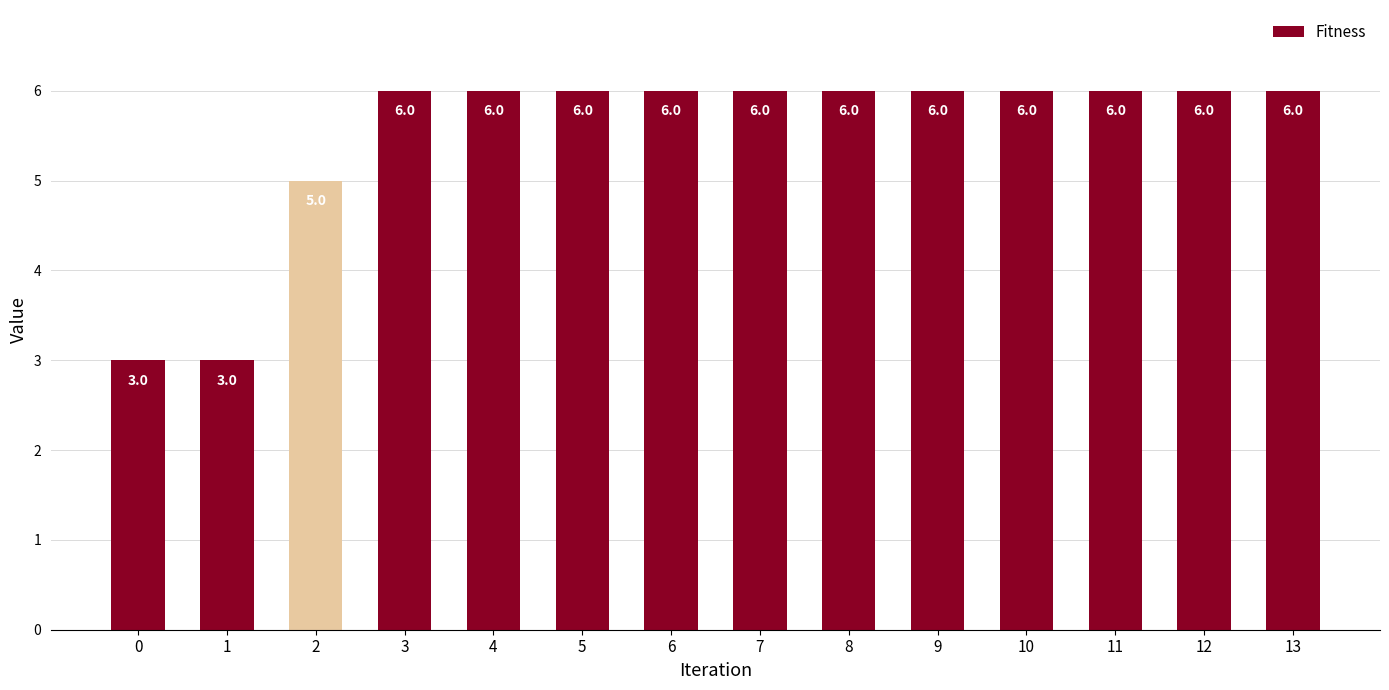

Approximately how many times larger is the value at 12 compared to 8?

1.0